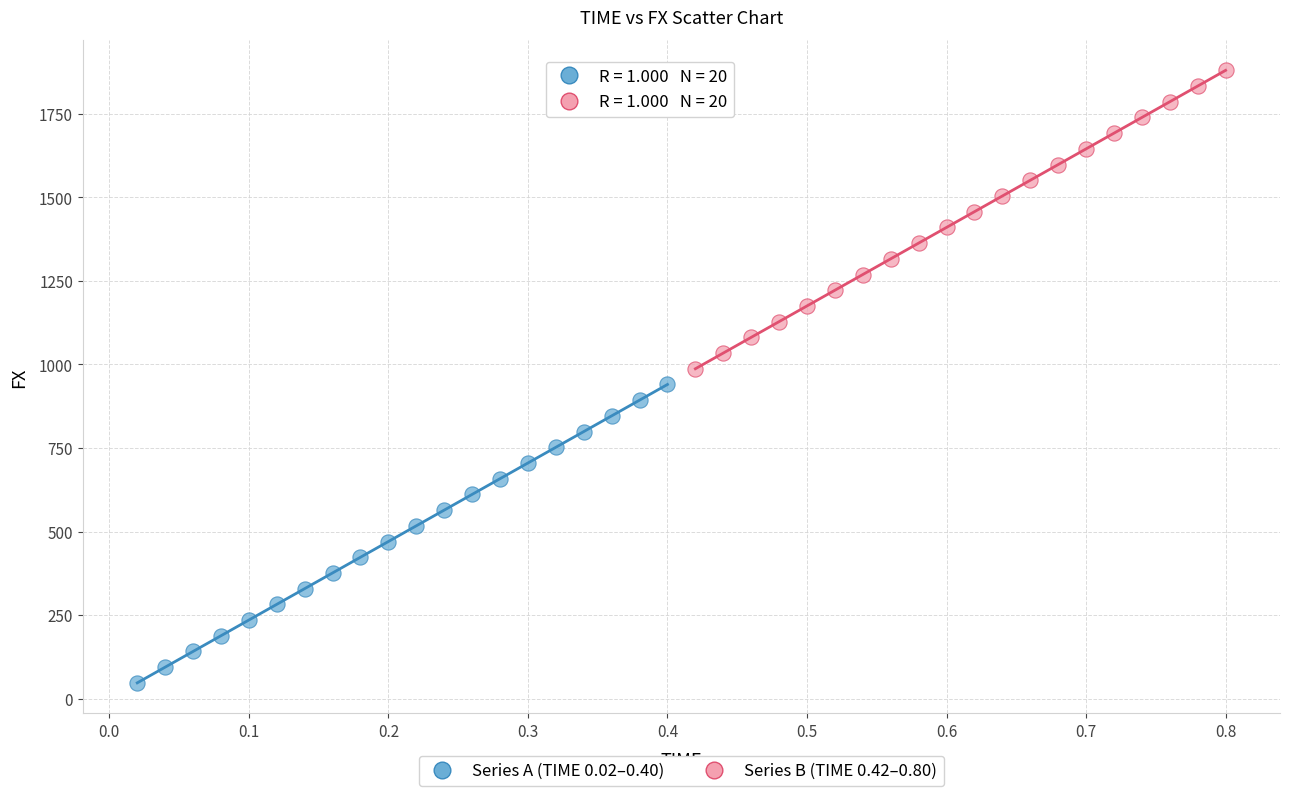

Which series contains the lowest Y value?

Series A (TIME 0.02–0.40)